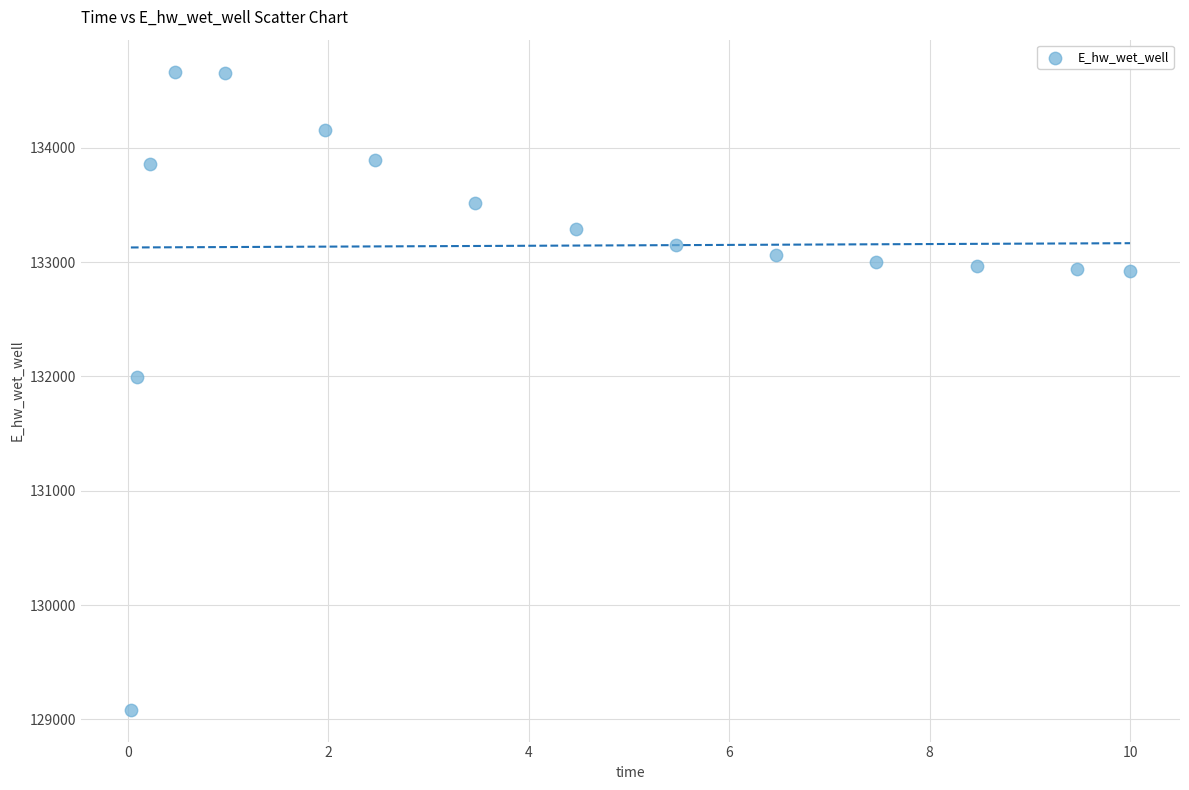

What is the range of X values (max minus min)?

10.0